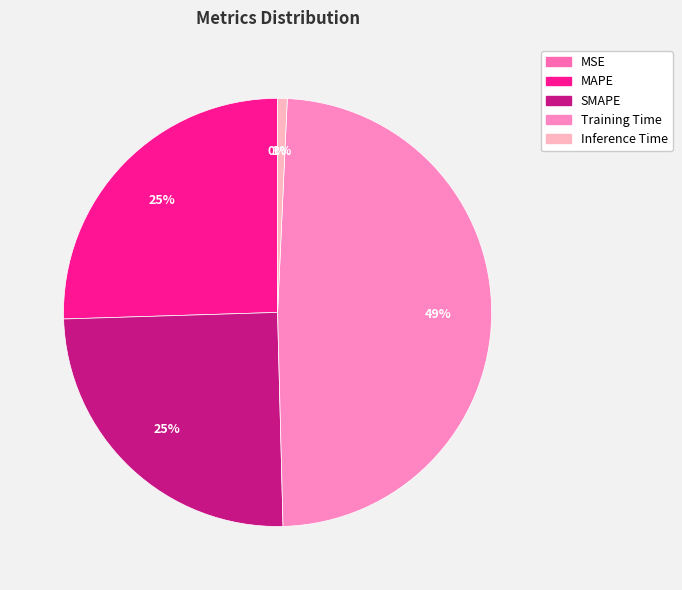

True or false: Inference Time accounts for 1% of the total.

True